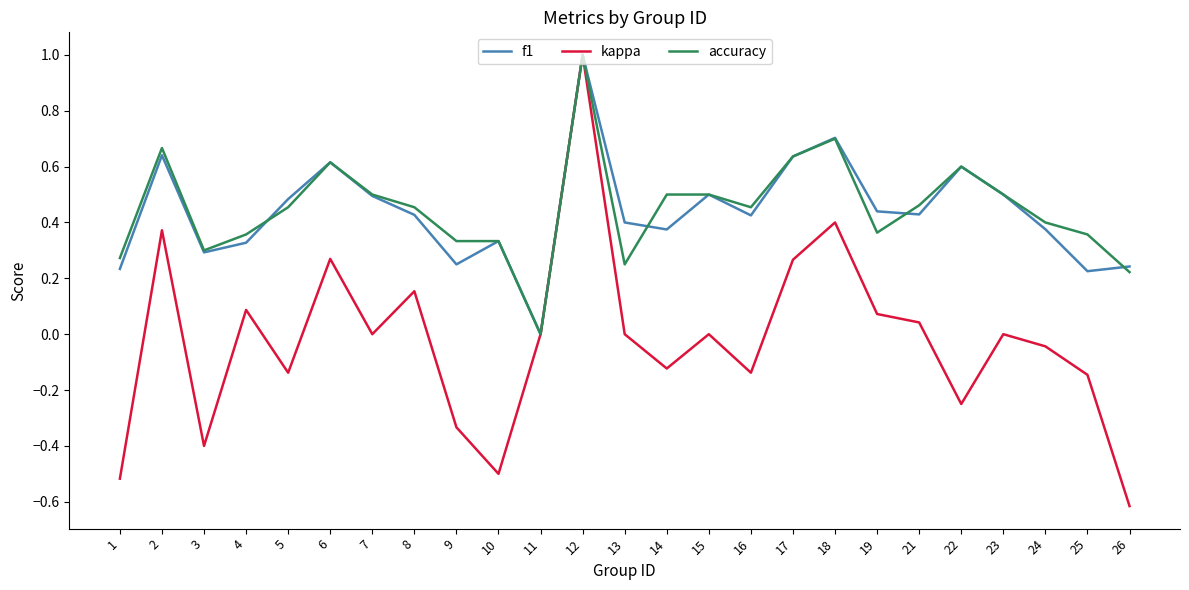

What is the difference between the maximum and second lowest values in the accuracy series?

0.8